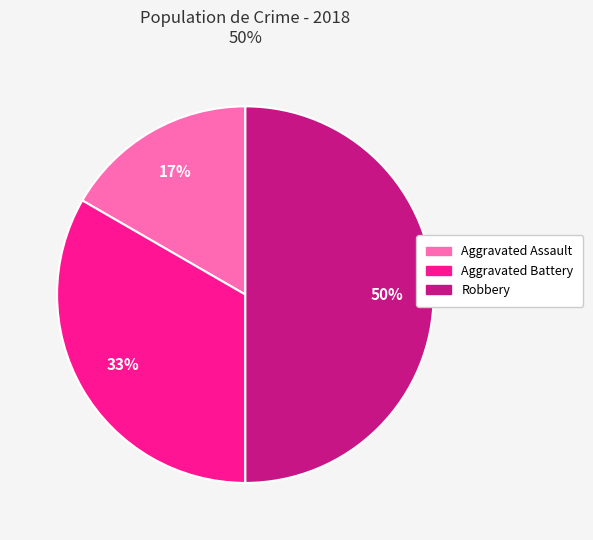

Do Robbery and Aggravated Assault together represent more than half of the pie?

Yes